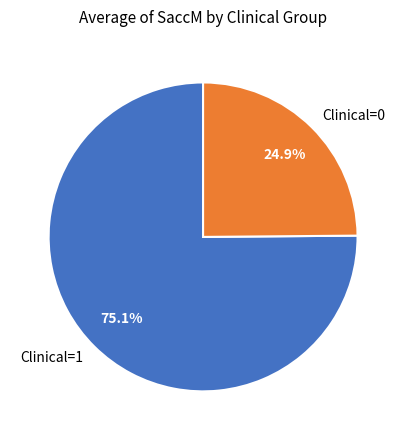

How many slices are in this pie chart?

2